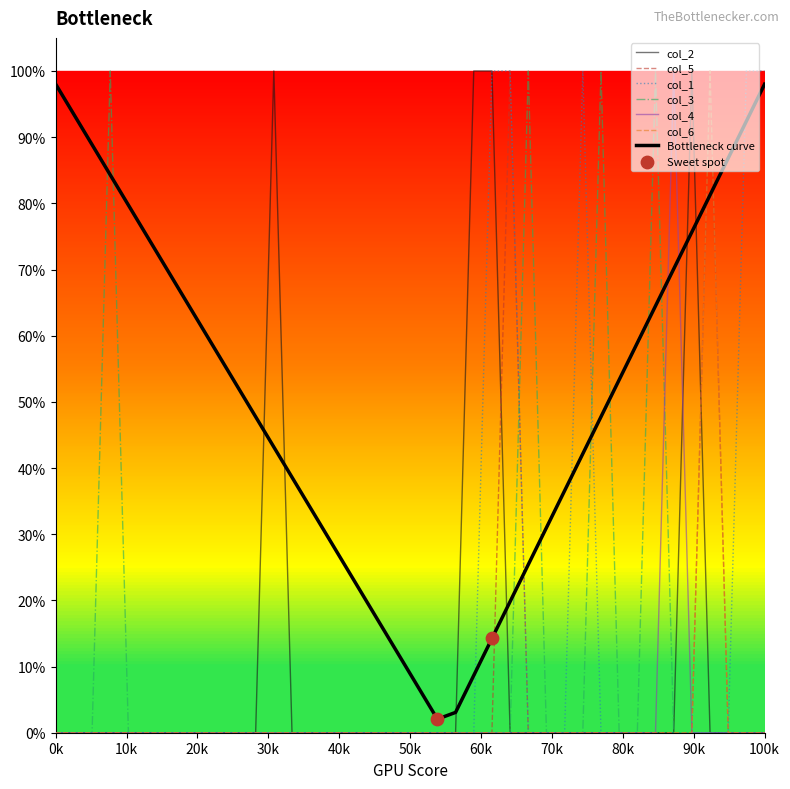

Does the chart have visible grid lines?

No